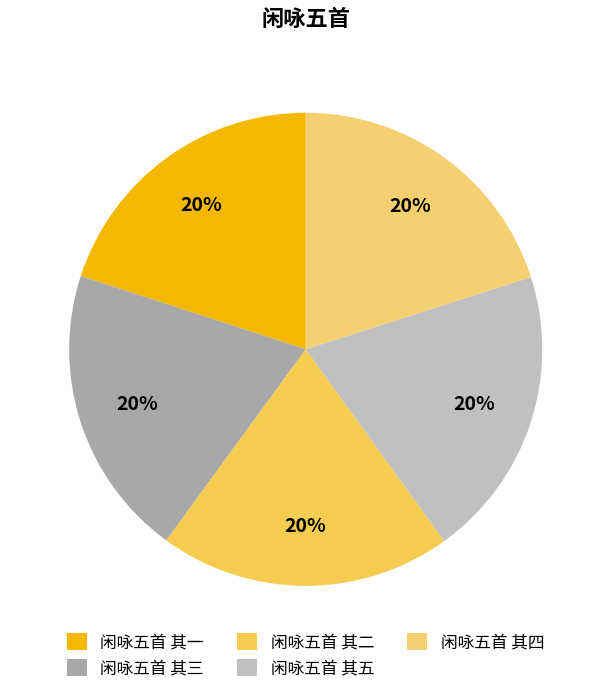

Does 闲咏五首 其四 represent more than half of the total?

No